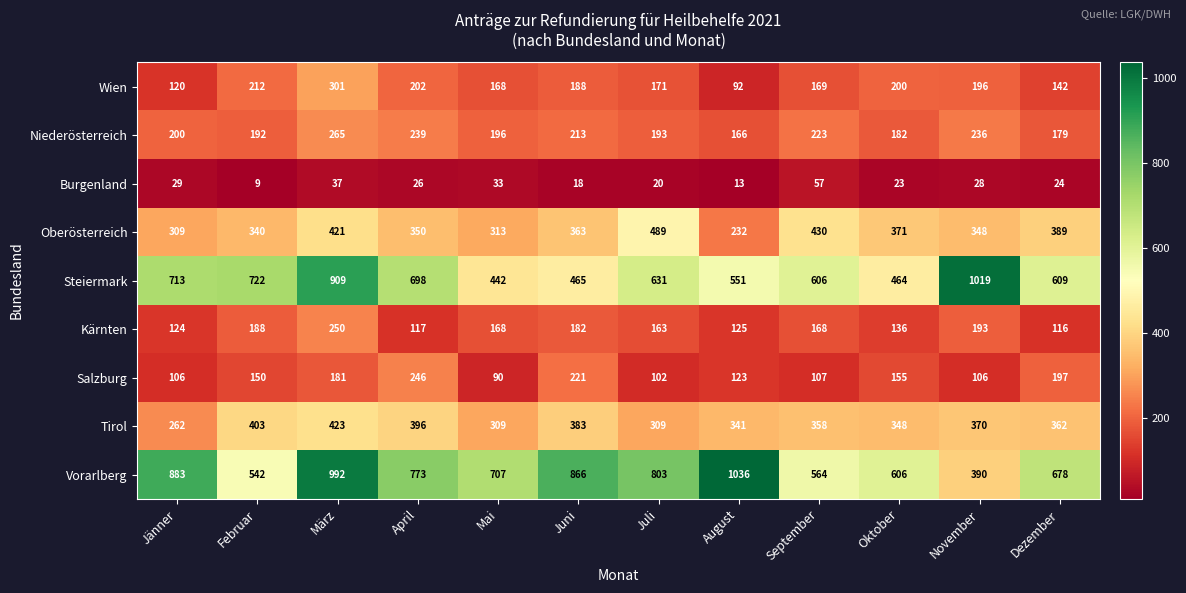

Which series has the largest total across all categories?

Vorarlberg